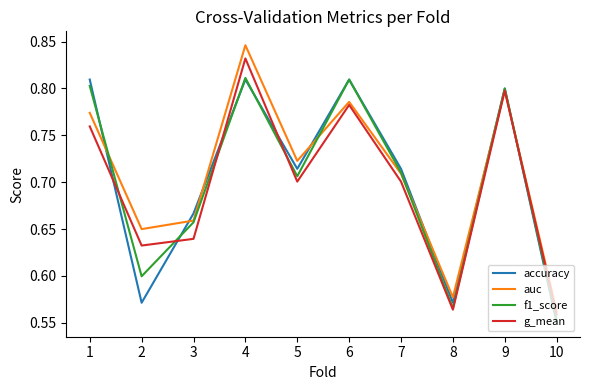

What is the total value across all series at 4?

3.3